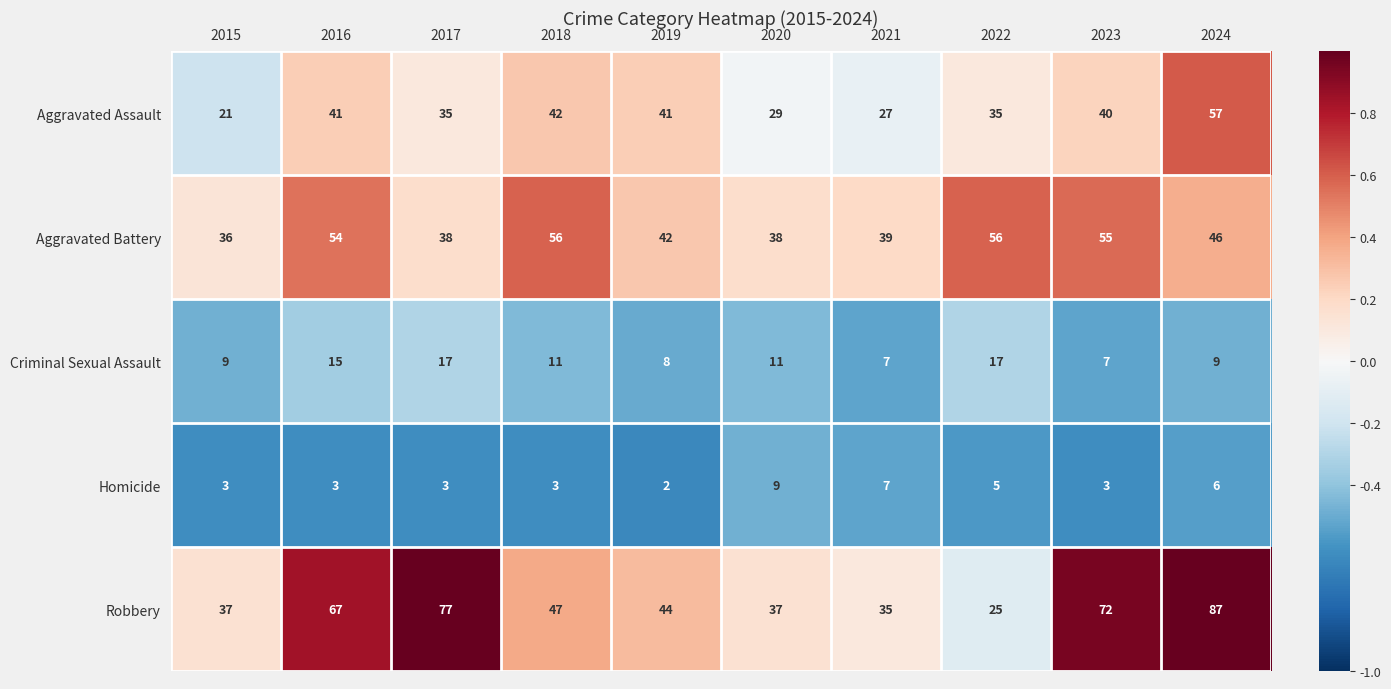

Count the number of data series in this chart.

5